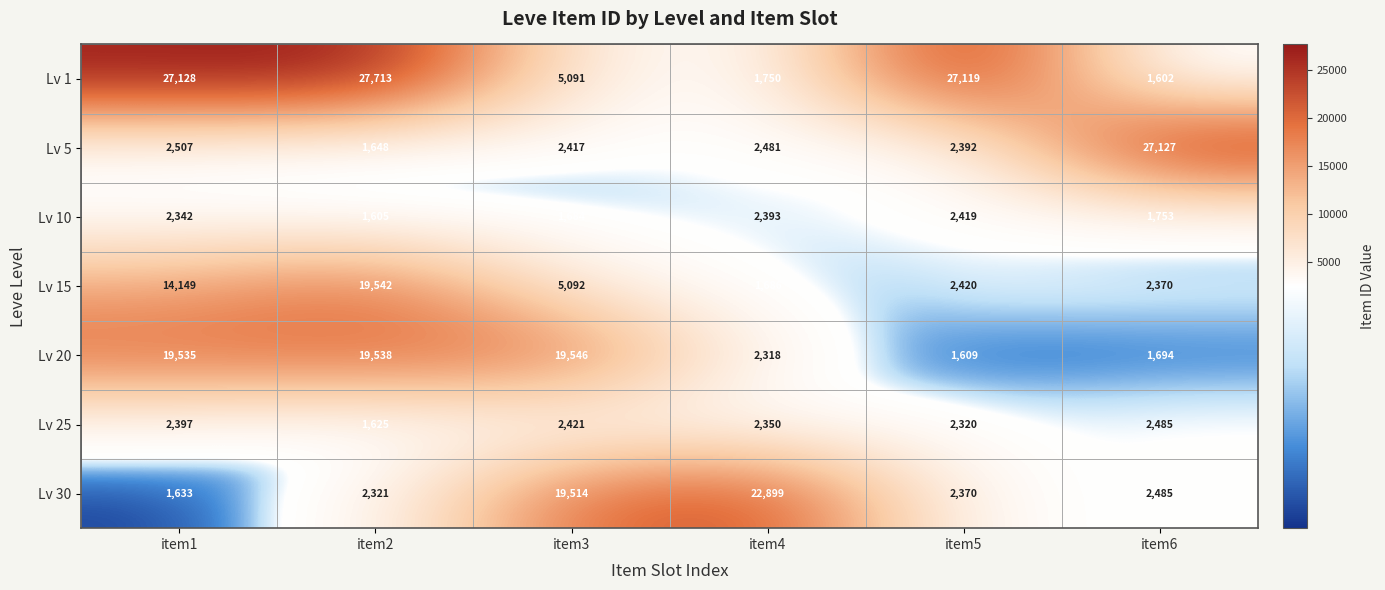

At which category is the sum across all series the highest?

item2